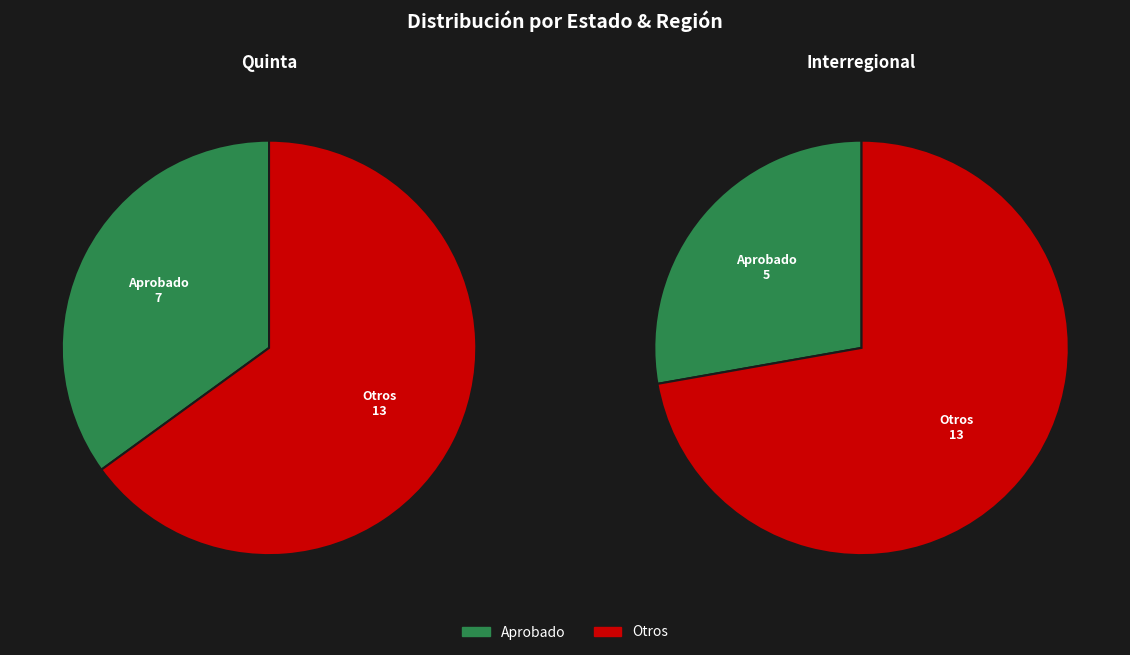

Does 0 account for over 50% of the chart?

No